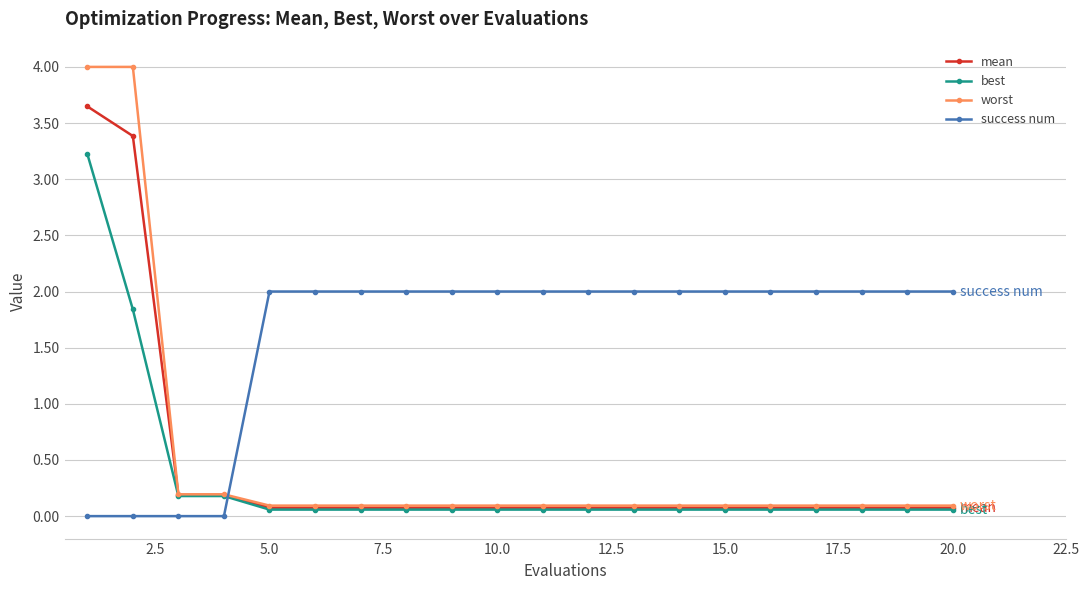

What is the value of the mean point at the 17th from the left?

0.1